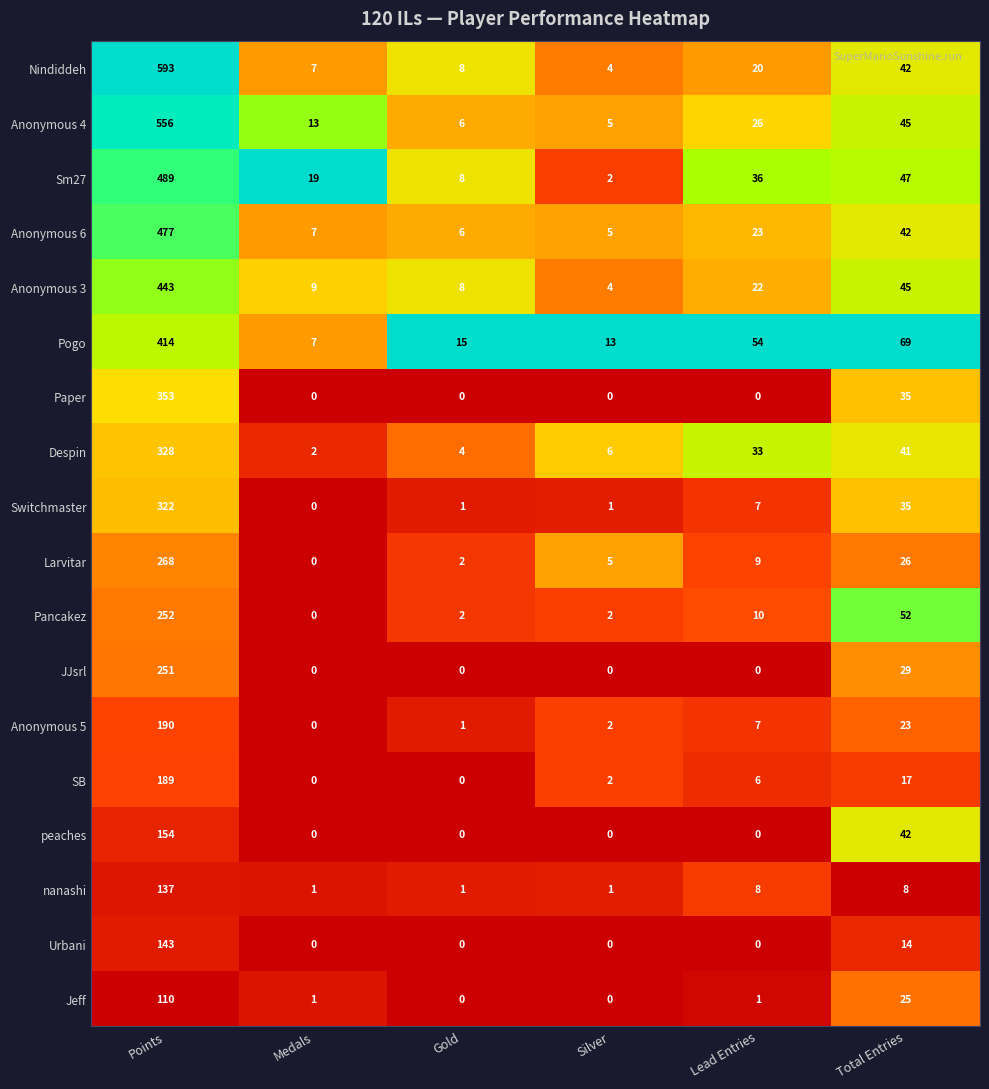

What is the approximate value of Despin at Points, to the nearest 50?

350